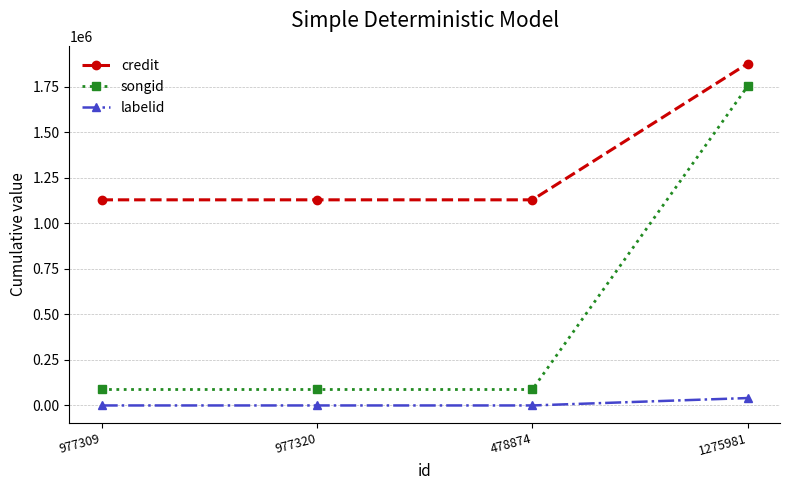

How many data points does each series have?

4